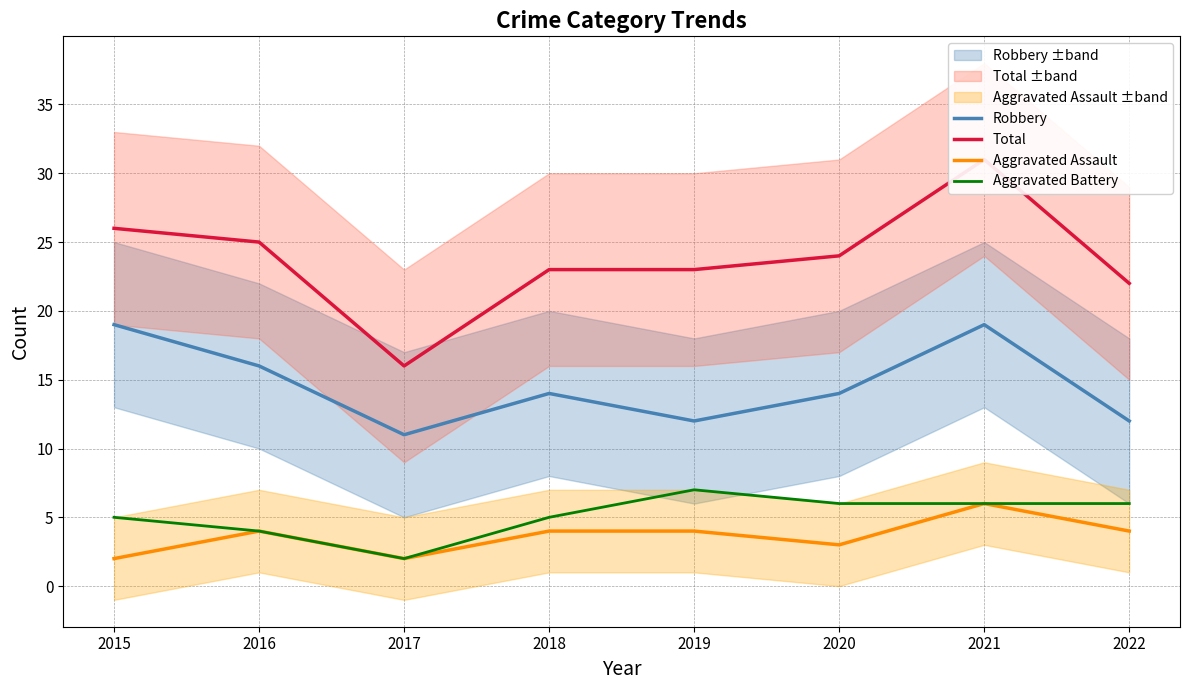

What is the difference between the highest and lowest values at 2019?

19